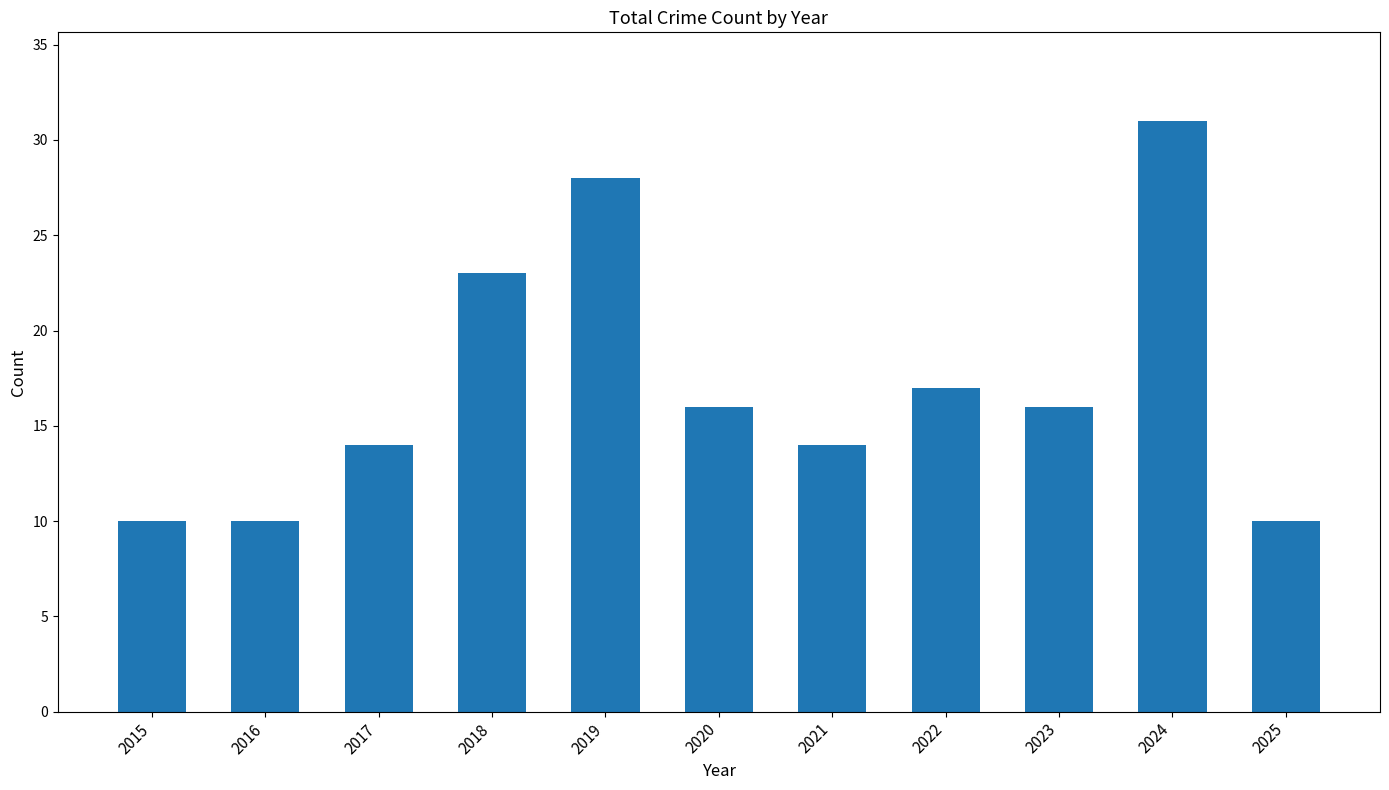

How many values are below 16?

5